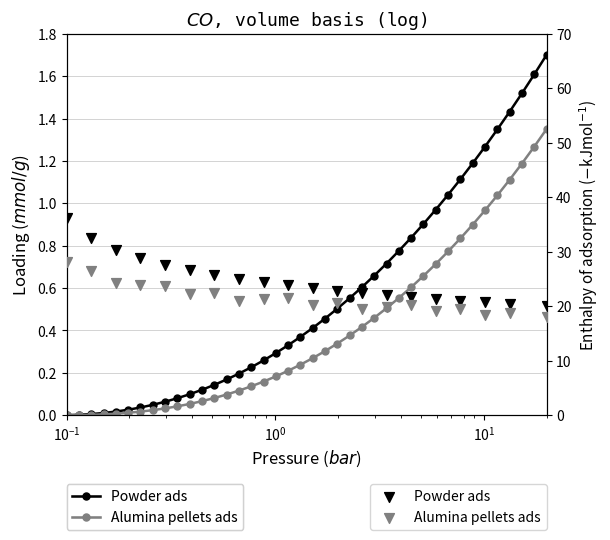

Which series has the largest total across all categories?

Powder ads